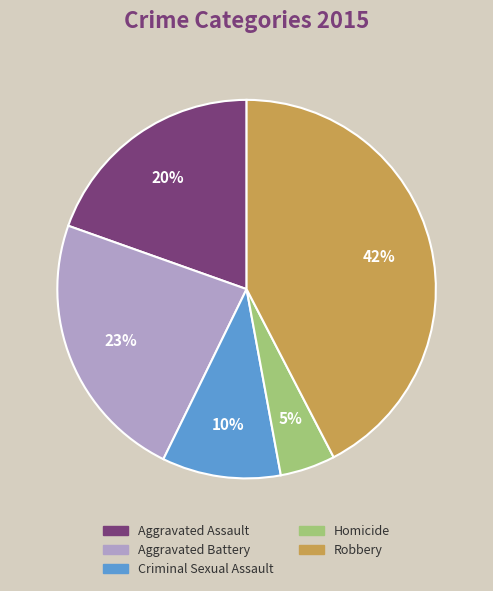

To the nearest percent, what is the combined percentage of Aggravated Assault and Criminal Sexual Assault?

30%